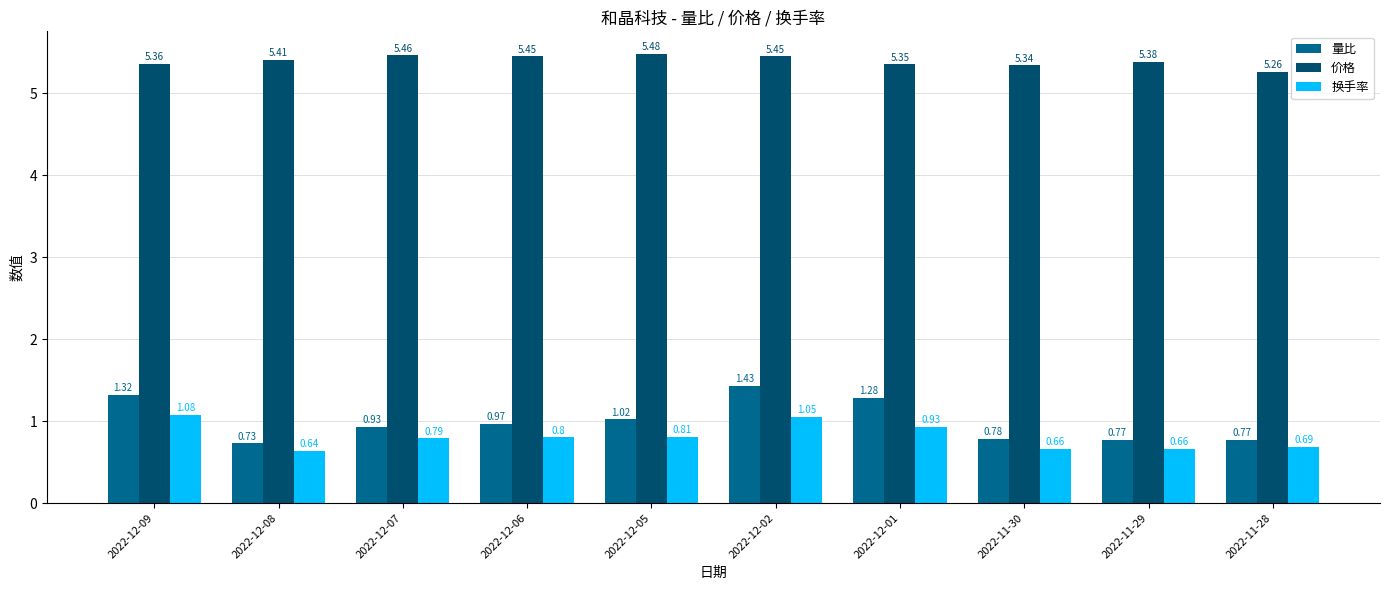

What is the spread (max minus min) of values at 2022-11-28?

4.6